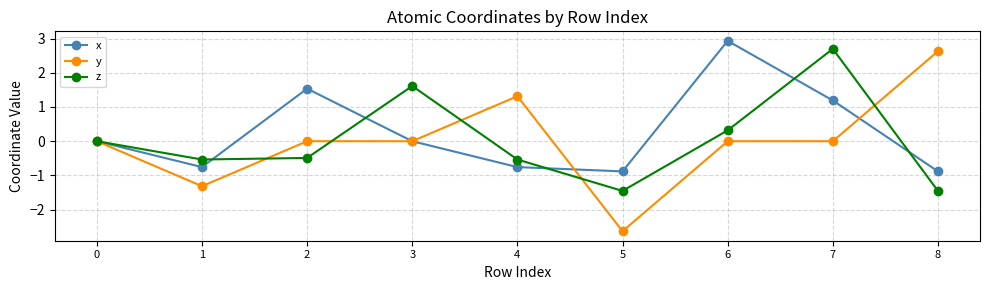

Where is the first local maximum for z?

3